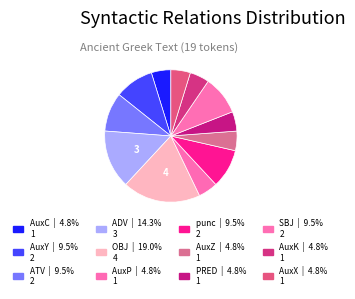

Which has a higher value, OBJ or AuxZ?

OBJ